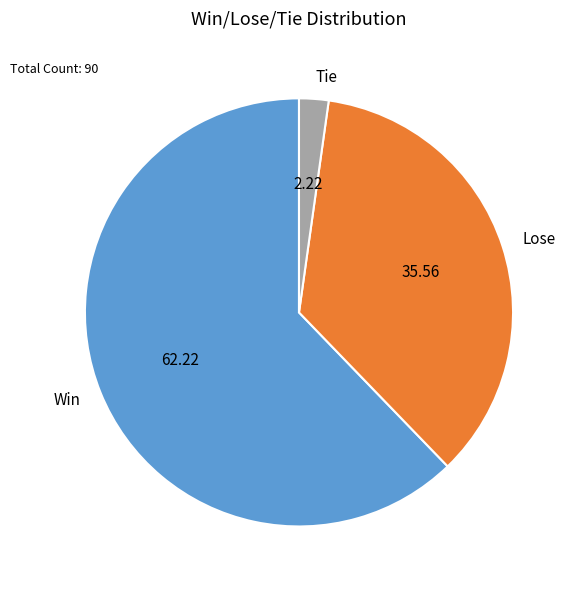

Is Lose the majority of the pie?

No